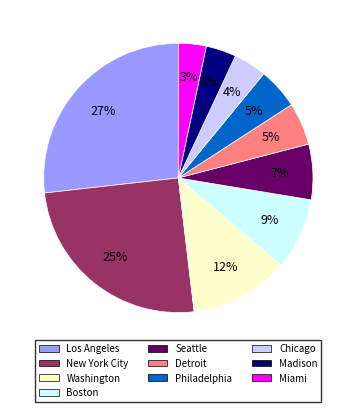

What percentage is the Boston slice, to the nearest percent?

9%